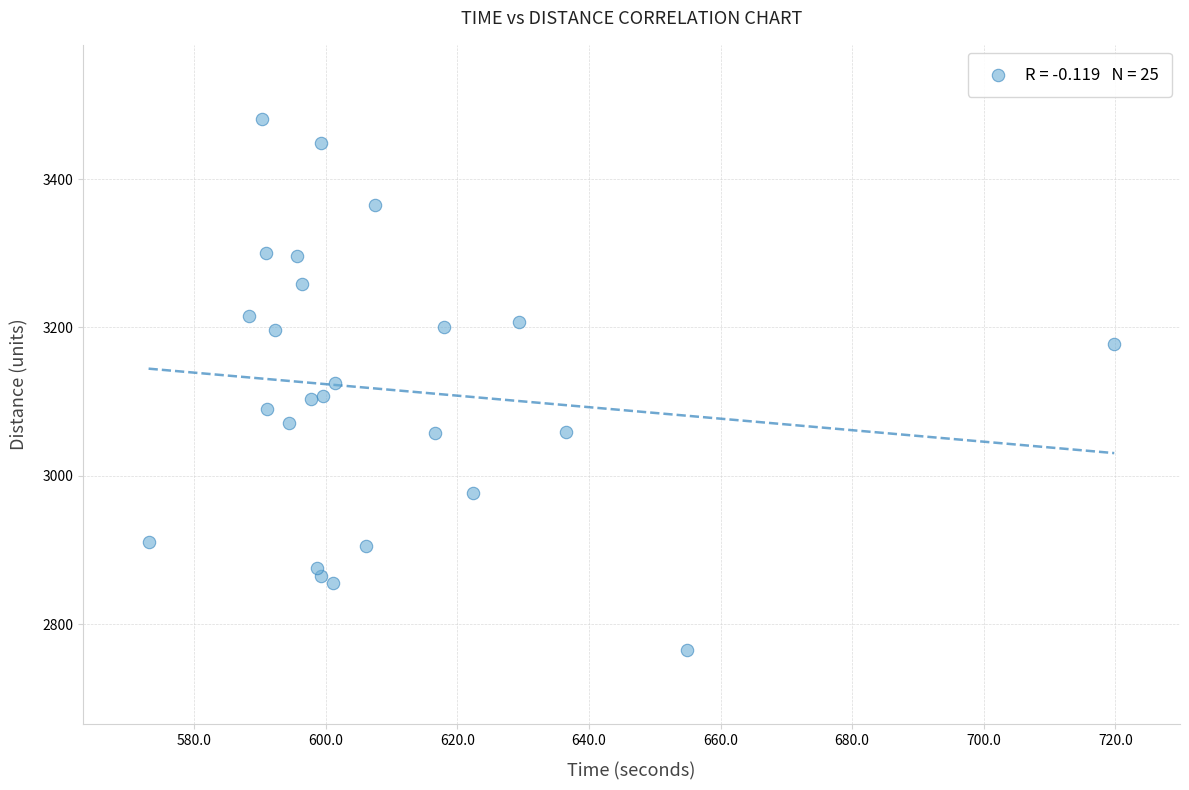

What is the range of Y values (max minus min)?

716